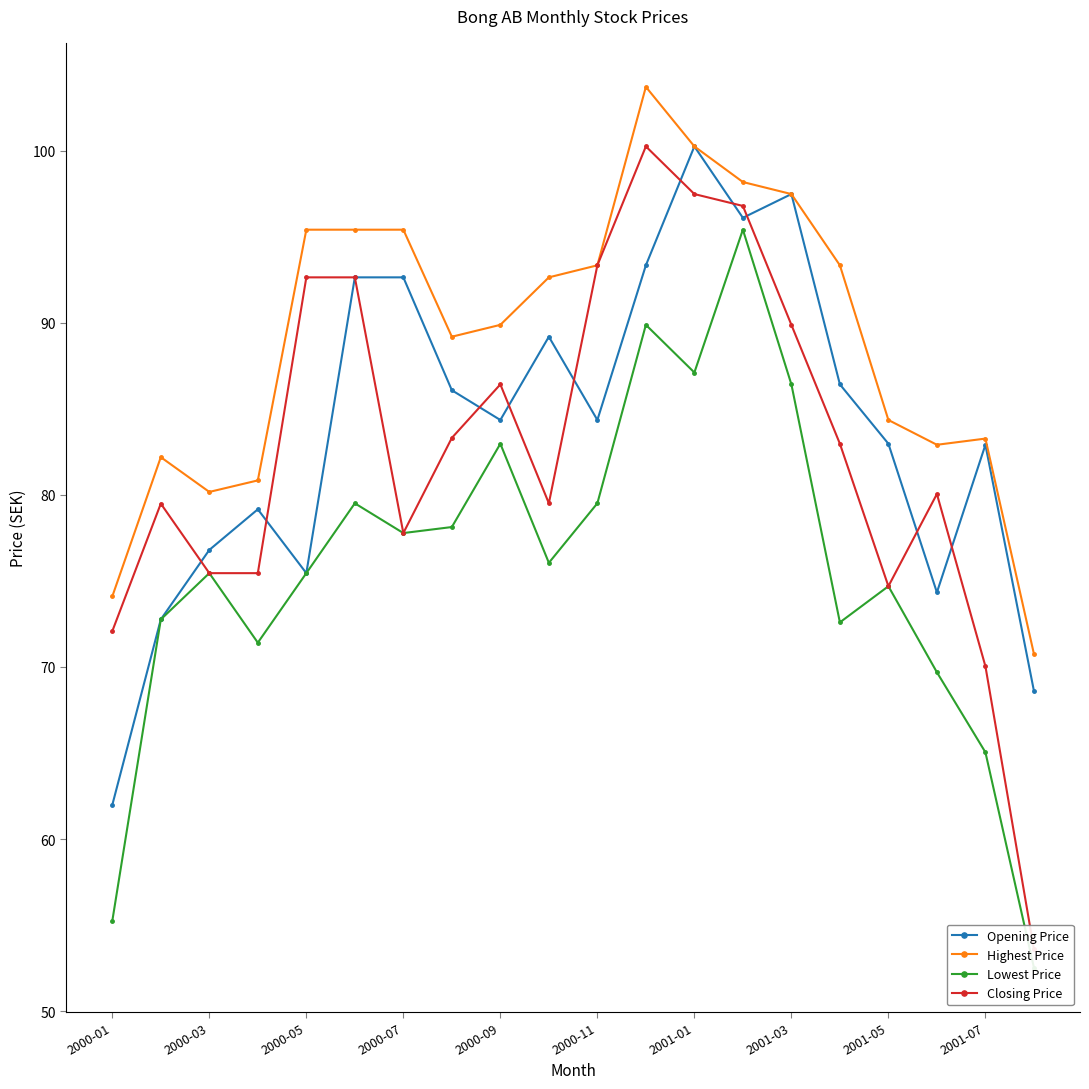

How many data points in Lowest Price are less than 76?

10